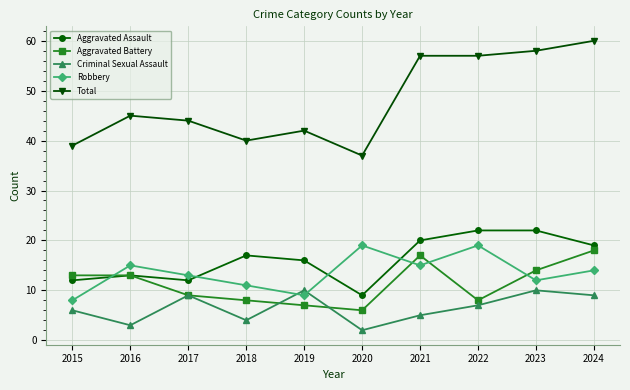

What is the value of the Total point at the 9th from the left?

58